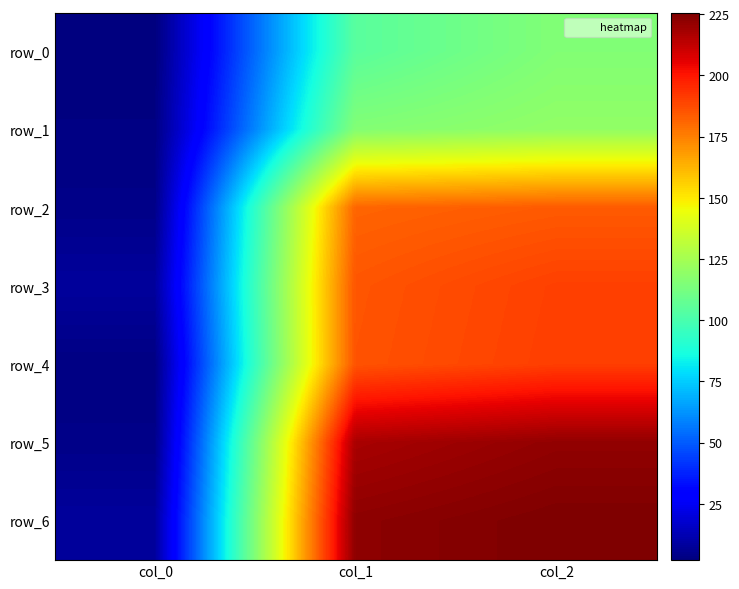

Which category has the lowest value in the row_4 series?

col_0